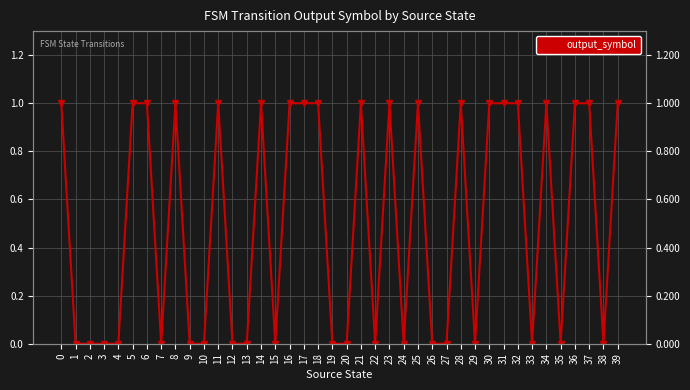

At which category does the chart reach its minimum across all series?

1